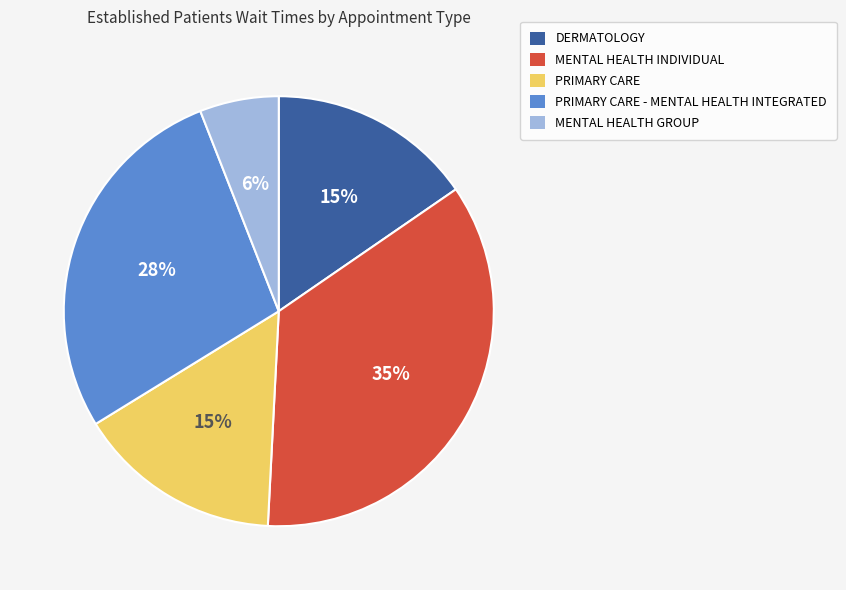

How many segments does this pie chart have?

5